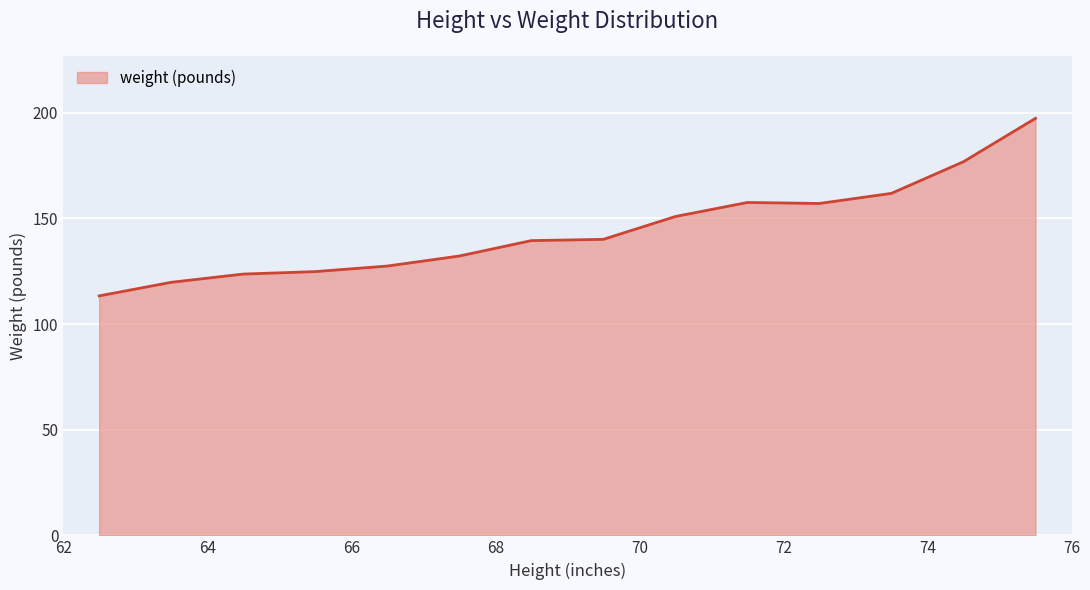

What is the difference between the maximum and minimum values?

84.0